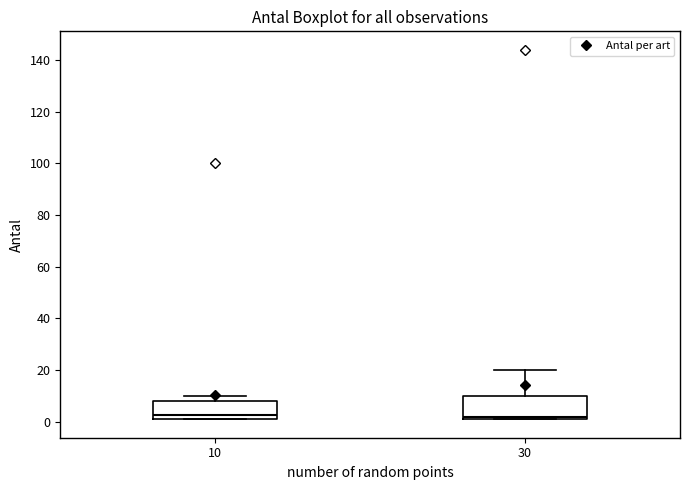

Where is the lower edge of the box at x = 30 on the y-axis? The values are not printed on the chart, so give them approximately, as read against the axis.

2